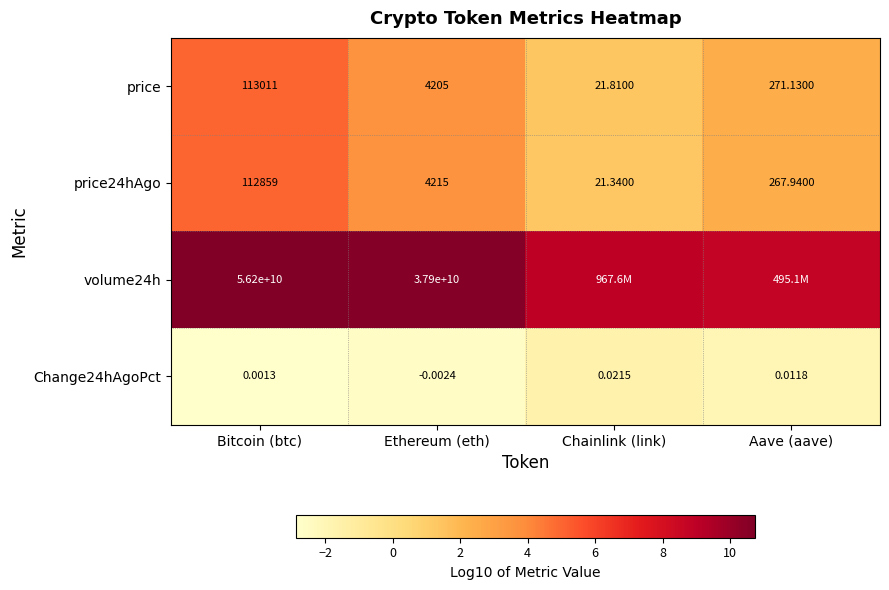

List the labels in order of price value, smallest first.

Chainlink (link), Aave (aave), Ethereum (eth), Bitcoin (btc)